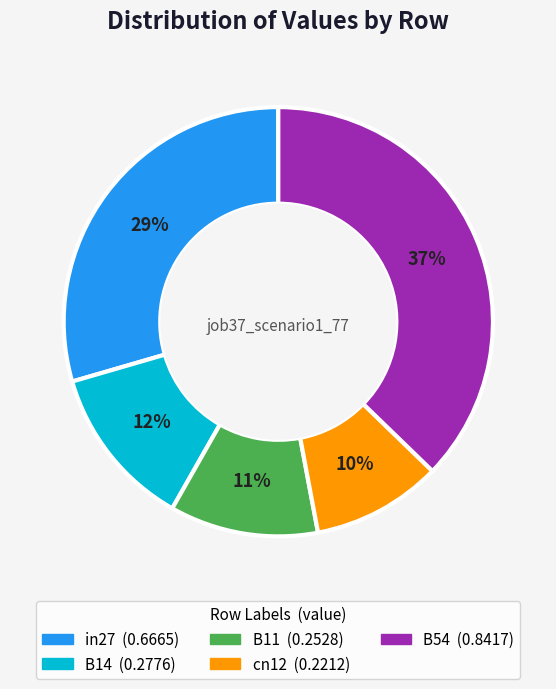

To the nearest percent, what is the difference between the largest and smallest slice percentages?

27%